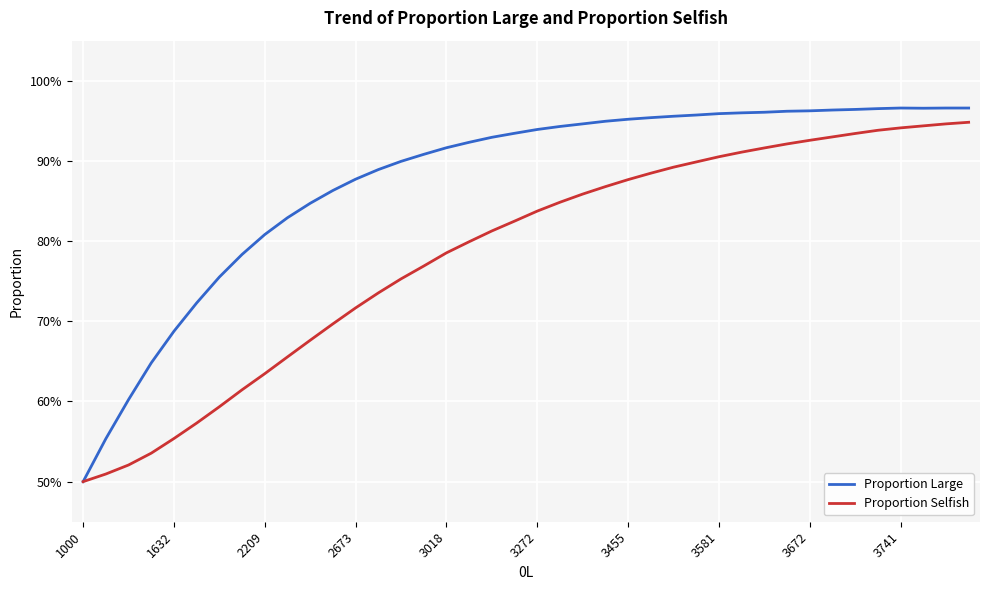

Rank the series by their average value, from lowest to highest.

Proportion Selfish, Proportion Large